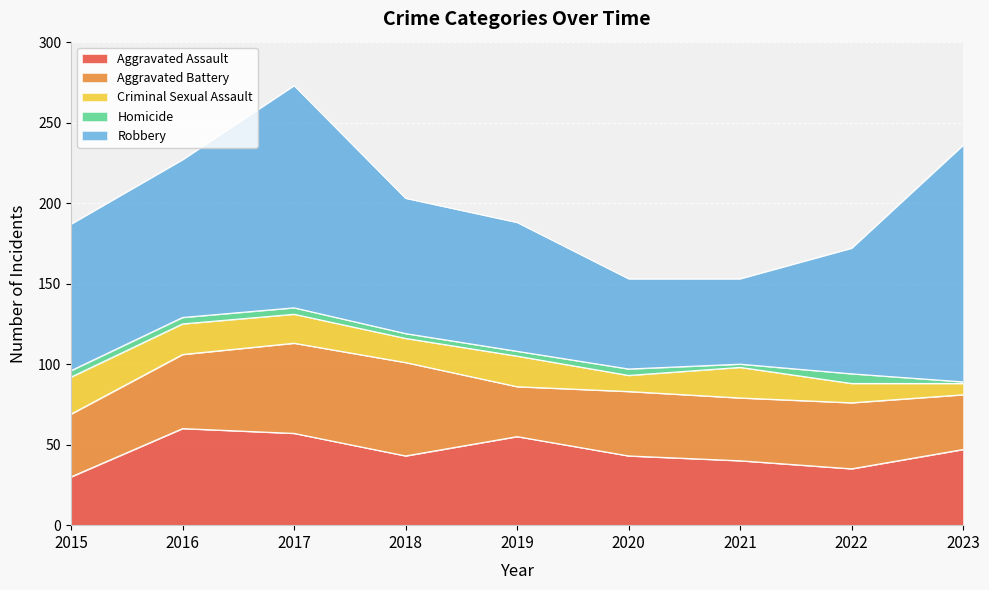

Which series changed the most between 2021 and 2022?

Robbery